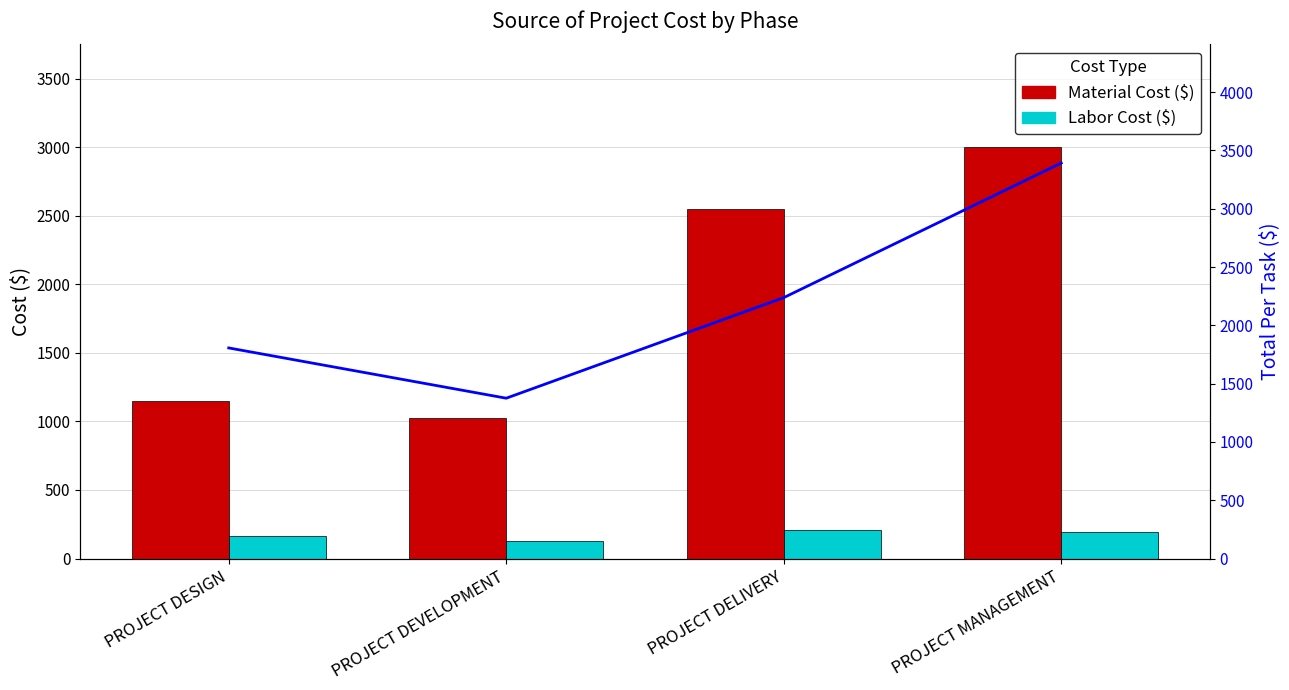

Which series has the largest range (max minus min)?

Total Per Task ($)